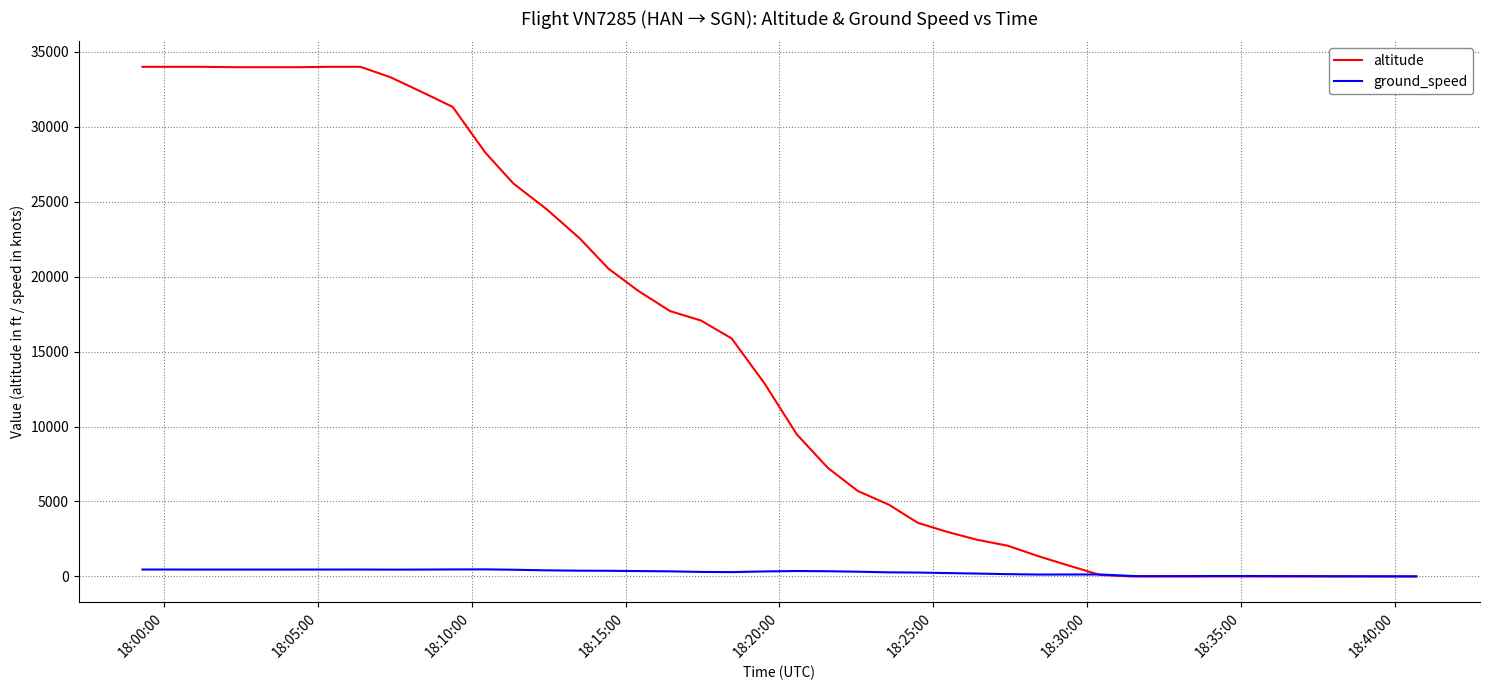

Which series has the largest range (max minus min)?

altitude